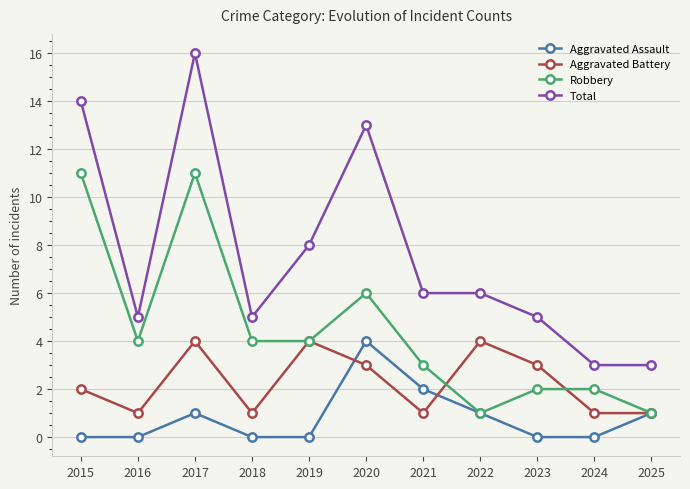

What is the highest value of the Aggravated Assault series?

4